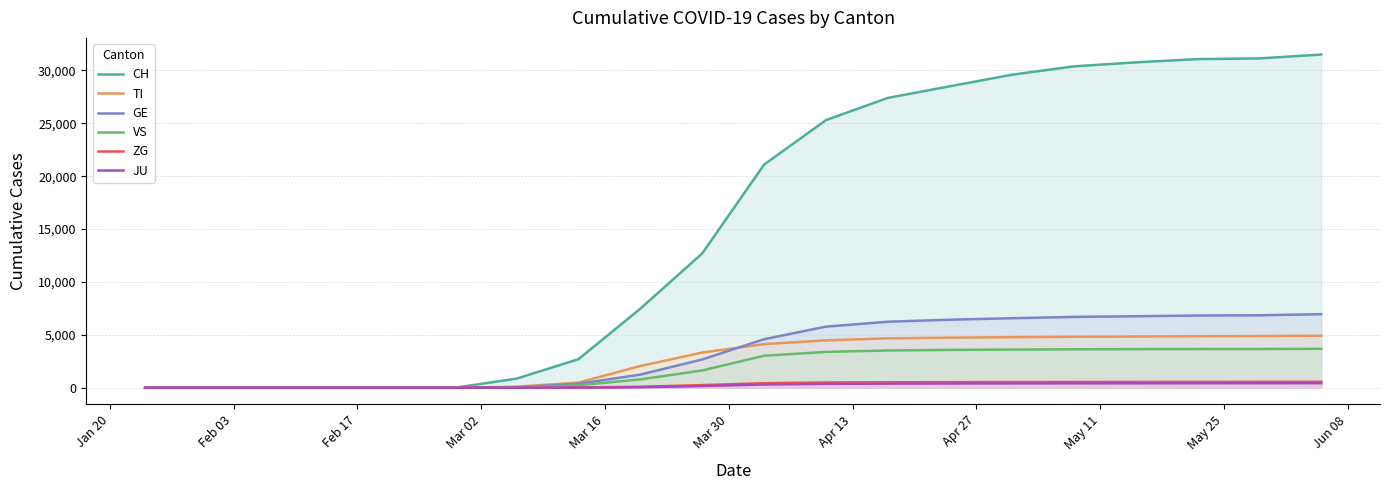

Which series has the largest range (max minus min)?

CH